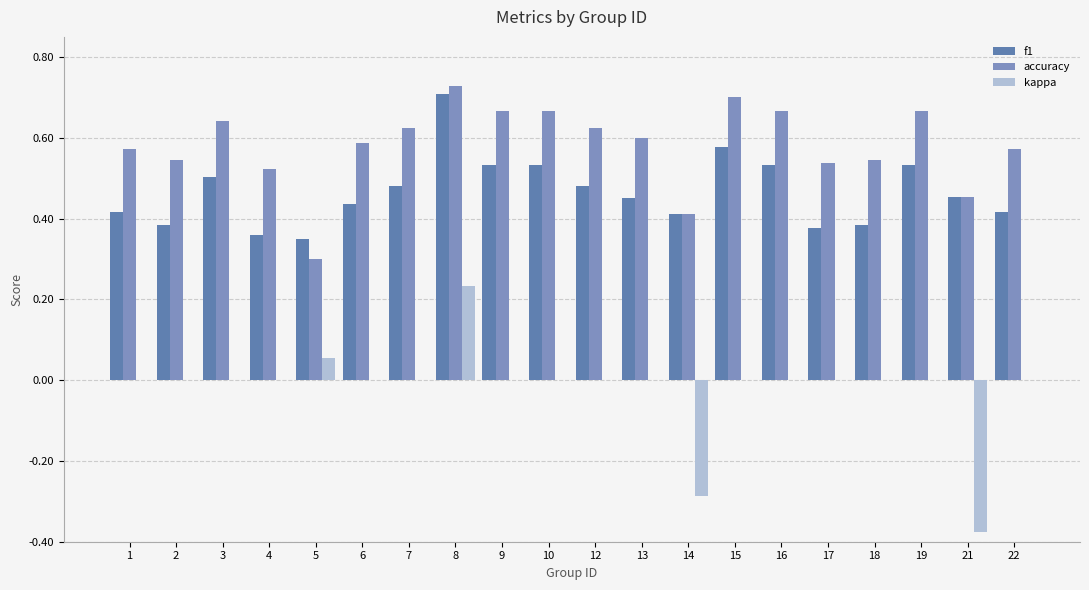

Are the bars grouped side by side (vs. stacked)?

Yes